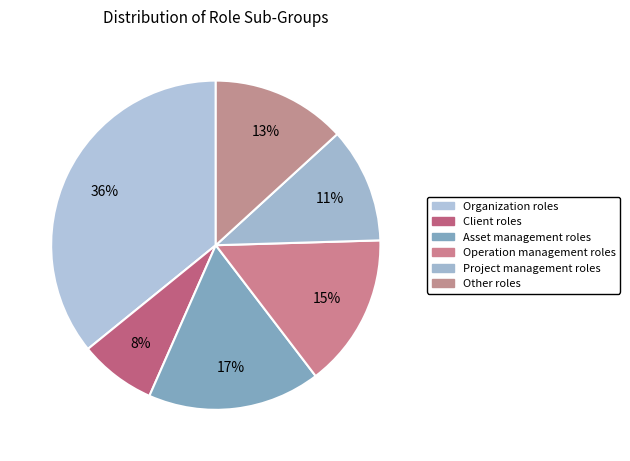

To the nearest percent, what is the difference between the largest and smallest slice percentages?

28%